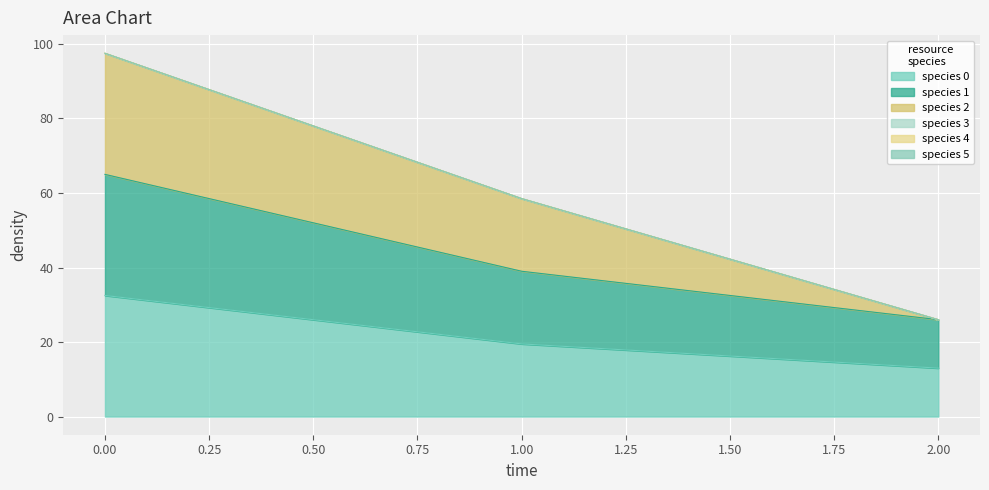

What is the smallest value displayed?

13.0